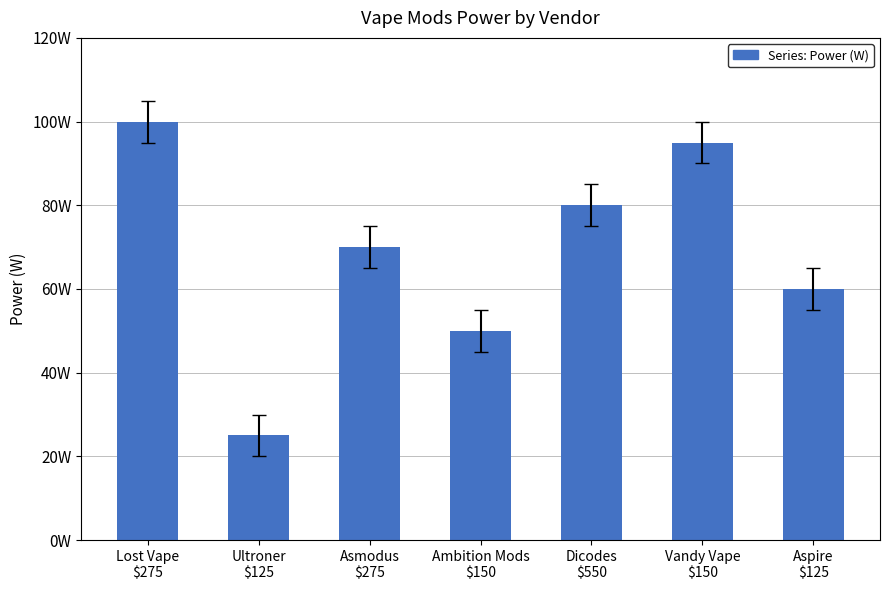

Rank the categories by value from lowest to highest.

Ultroner
$125, Ambition Mods
$150, Aspire
$125, Asmodus
$275, Dicodes
$550, Vandy Vape
$150, Lost Vape
$275